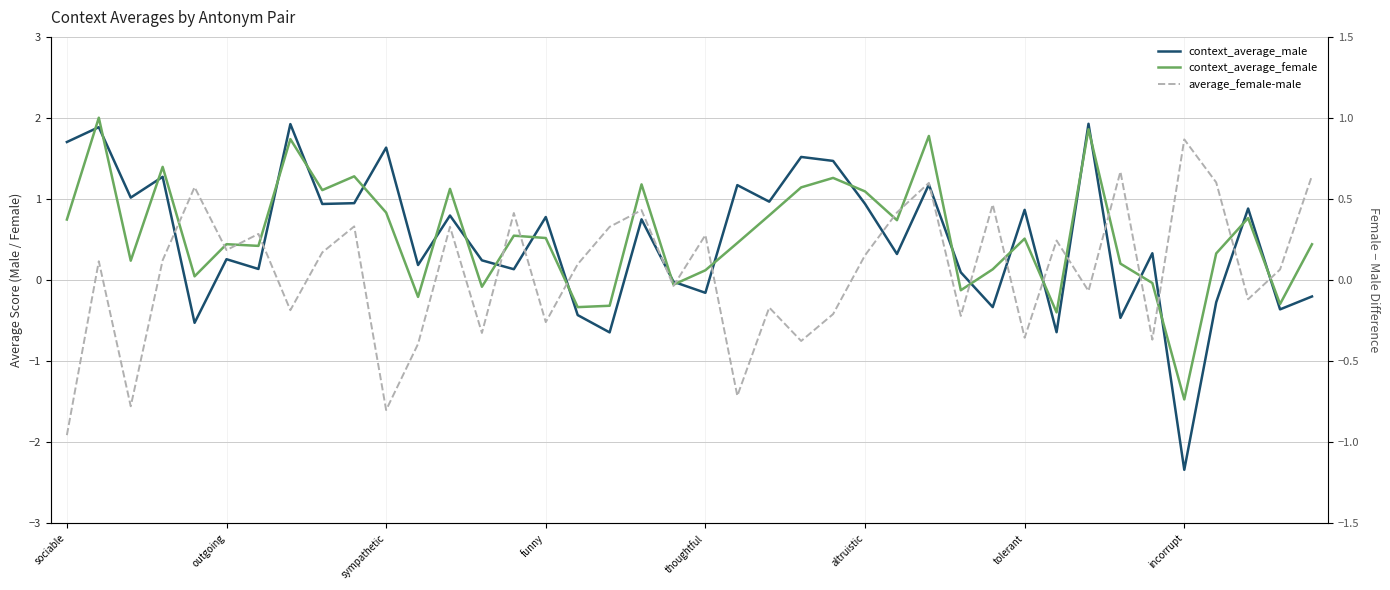

What is the sum of the context_average_male values at 26 and 31?

-0.3